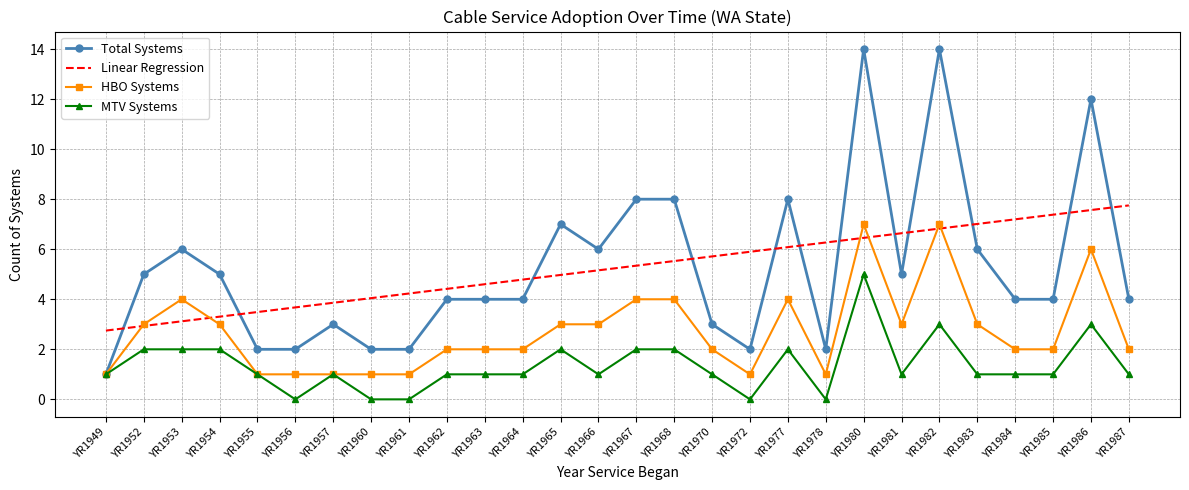

What is the greatest value displayed?

14.0